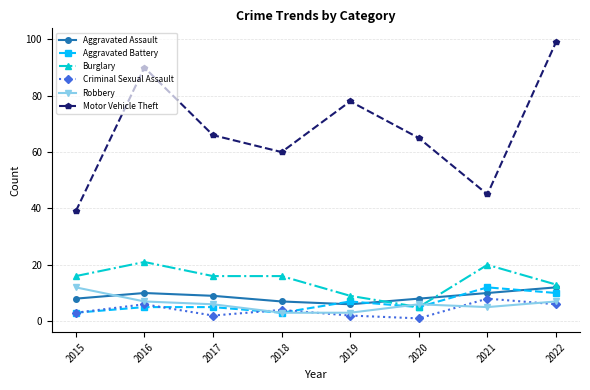

The Motor Vehicle Theft series shows 66 at 2017. True or false?

True